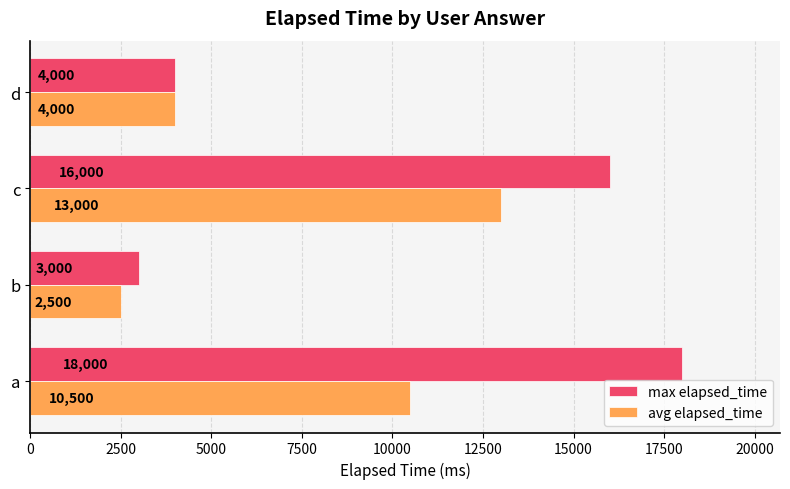

Rank the categories by avg elapsed_time value from lowest to highest.

b, d, a, c